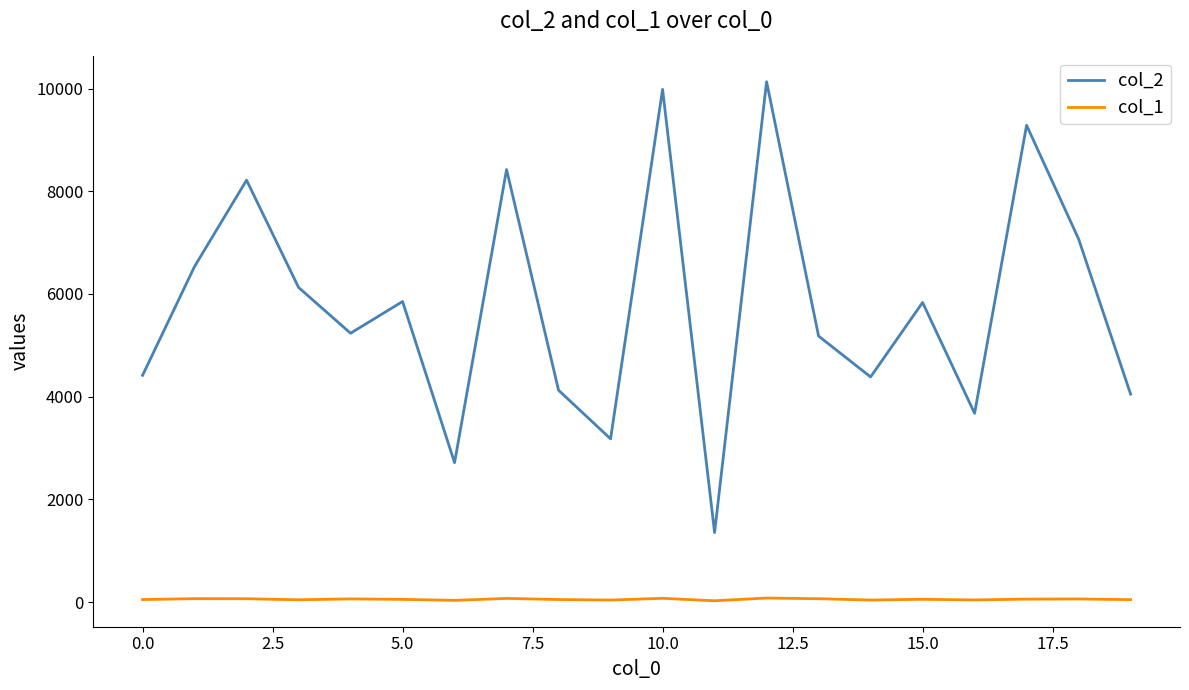

True or false: col_2 and col_1 cross at least once.

False